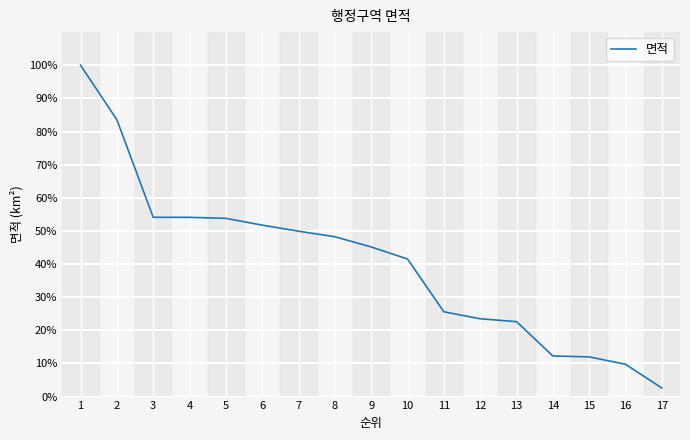

What is the change in value from 4 to 5?

-0.3